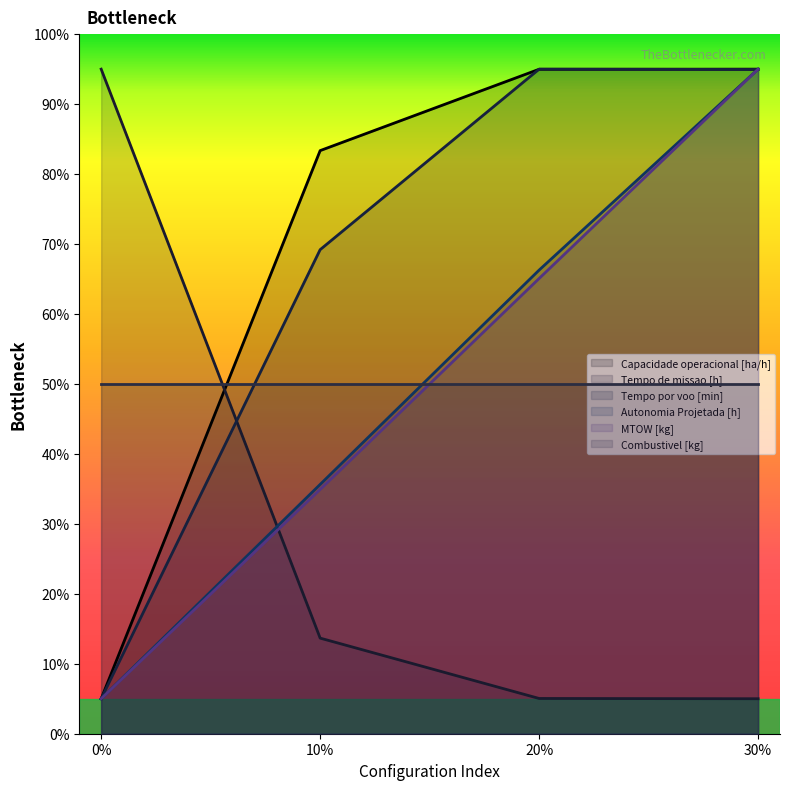

The value of Combustivel [kg] at 20% is 50.0. True or false?

True